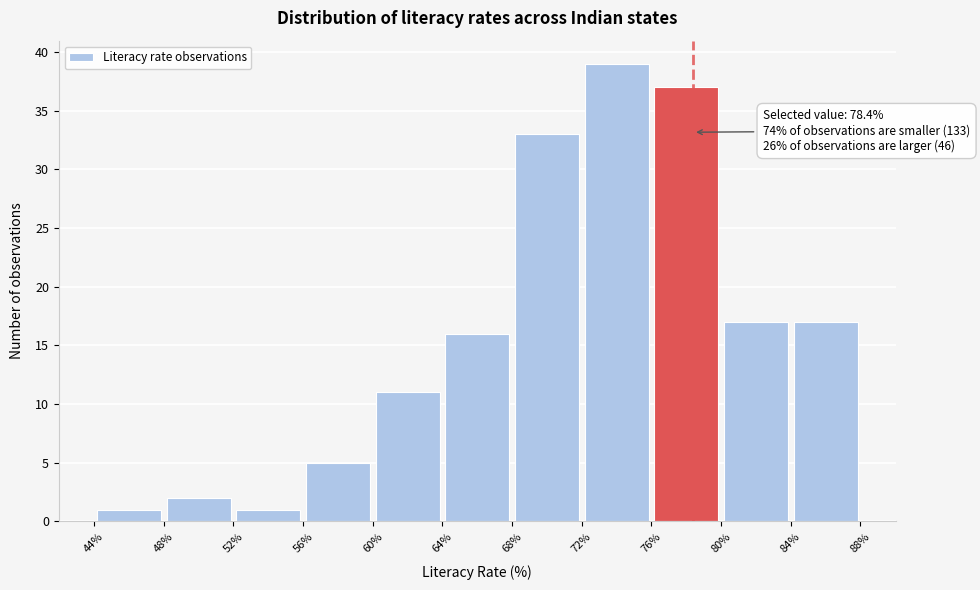

Over which range of the x-axis is the bar tallest?

72% to 76%